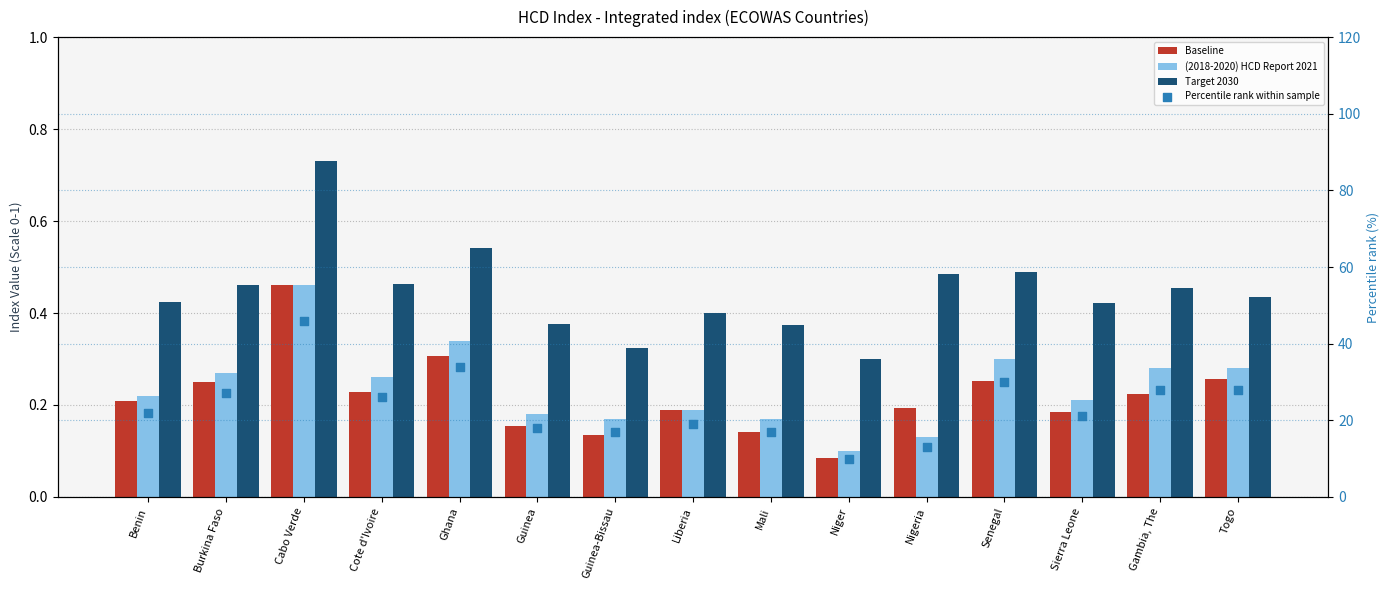

Is the value of (2018-2020) HCD Report 2021 at Gambia, The greater than the value of Baseline at Ghana?

No